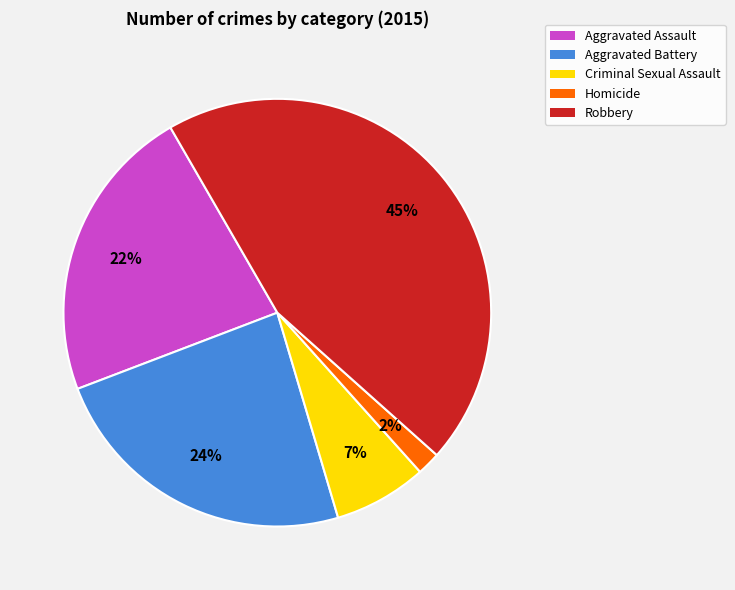

Is there any slice that represents more than half of the pie?

No